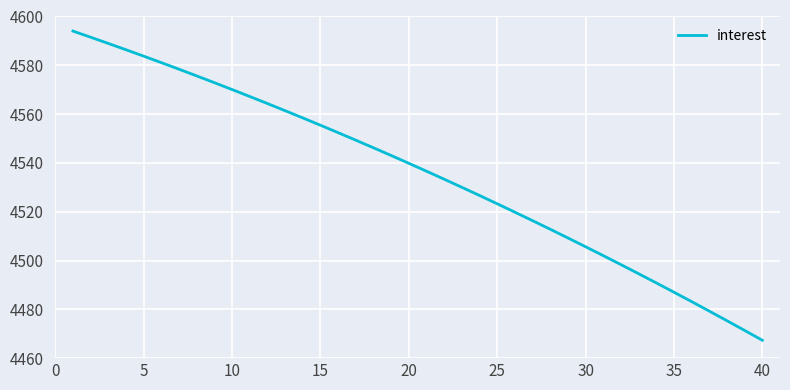

What is the minimum value shown in the chart?

4467.3